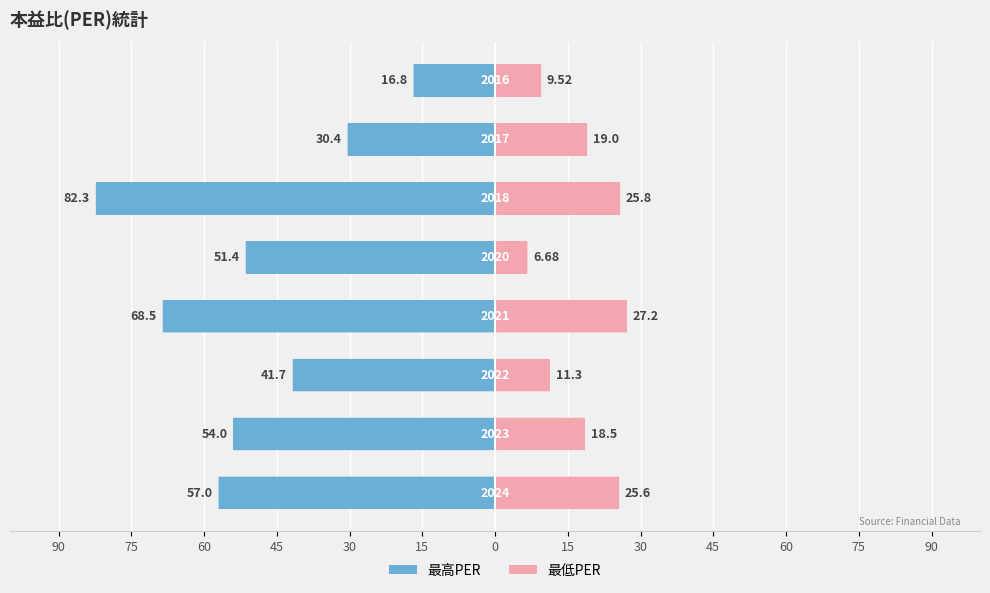

Does the chart contain stacked bars?

No